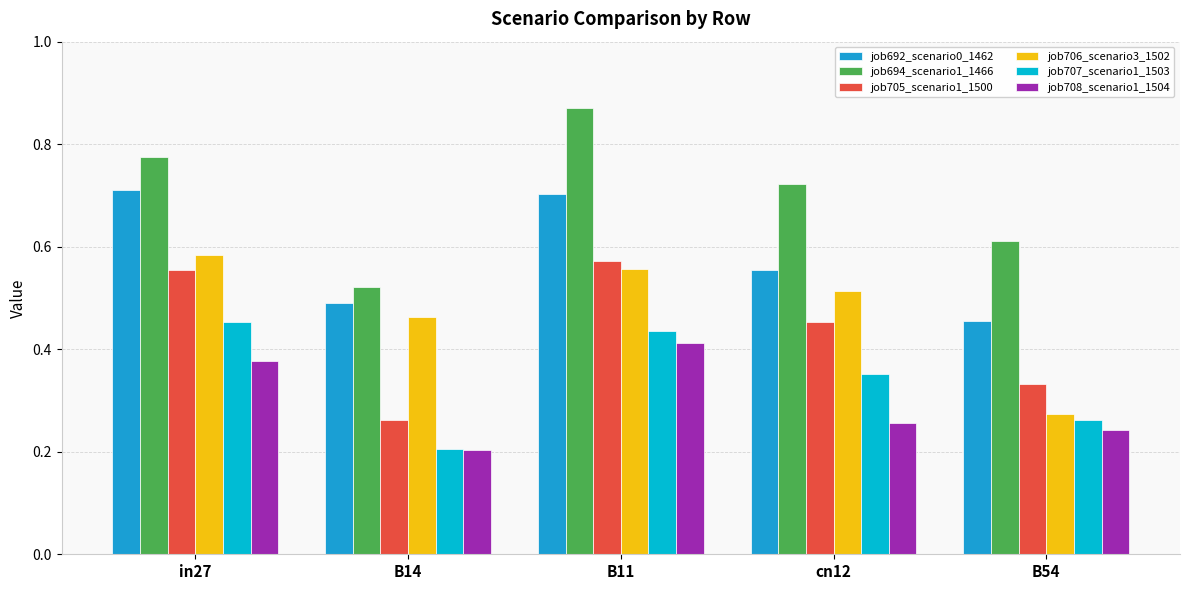

Between B14 and B54, which series saw the biggest shift?

job706_scenario3_1502